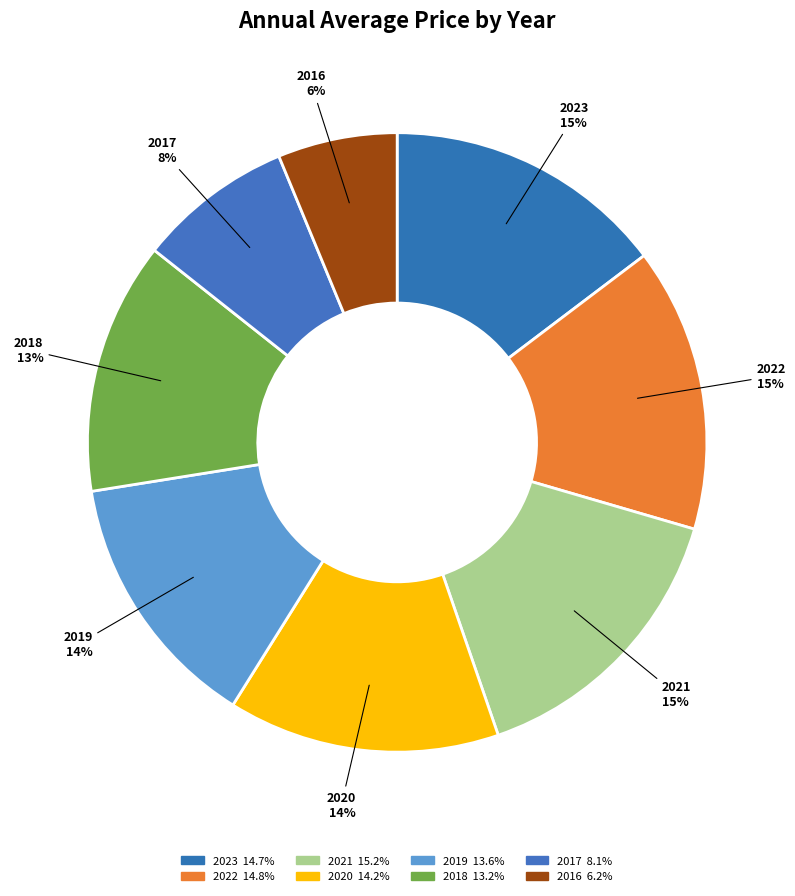

Is it true that 2017 is 19% of the pie?

False